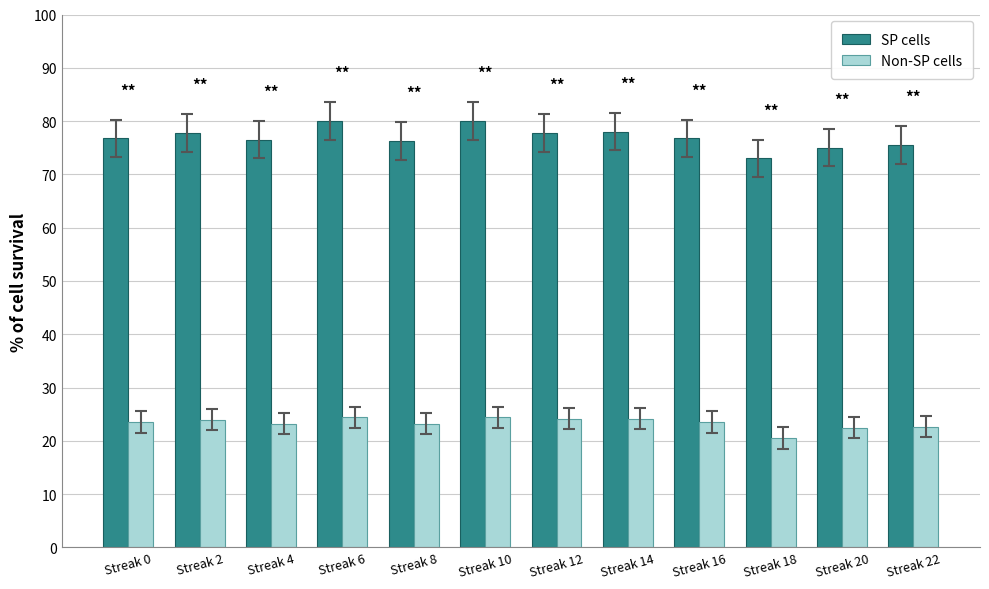

What is the maximum value shown in the chart?

80.0